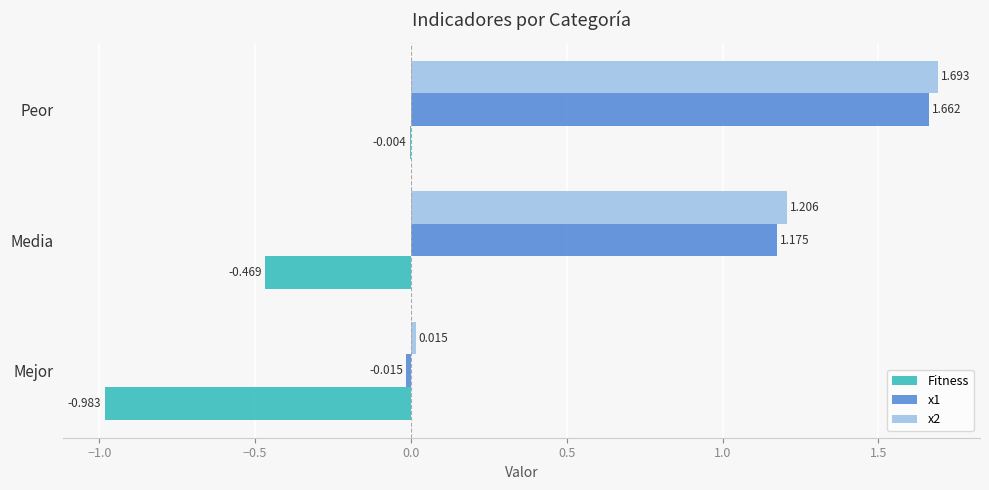

Is the value of Fitness at Media greater than the value of x2 at Mejor?

No